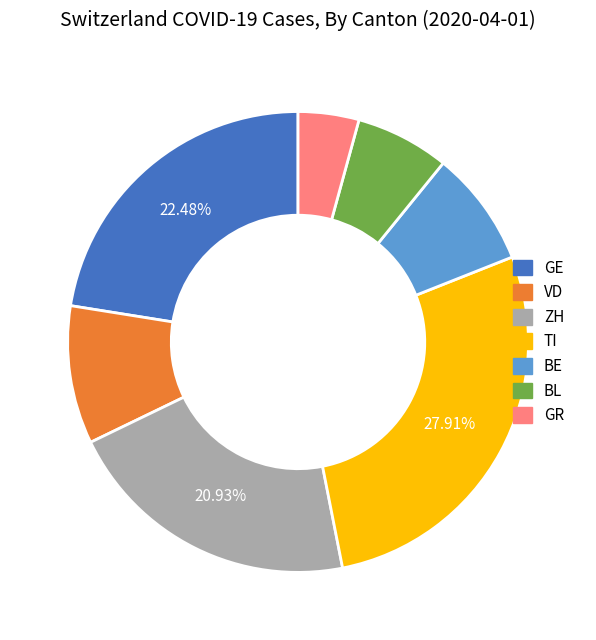

Is there a majority slice in this chart?

No